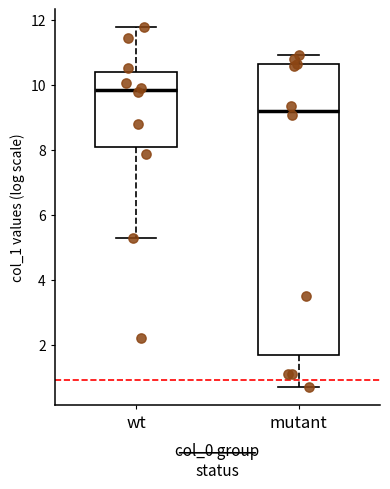

Which box is the tallest, from its lower edge to its upper edge?

mutant